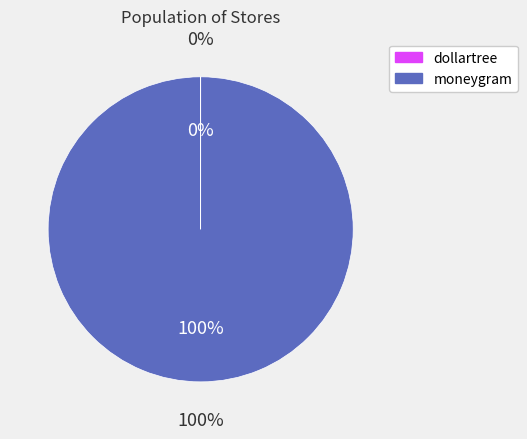

Is the sum of dollartree and moneygram greater than half?

Yes